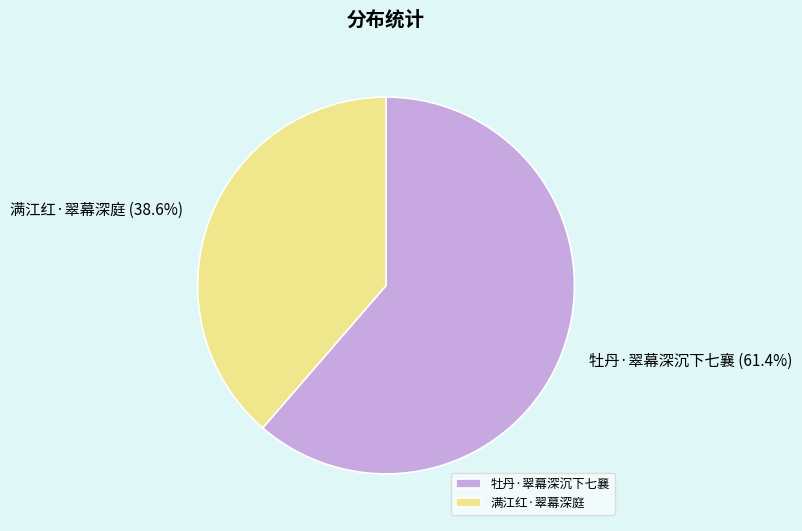

What percentage is the 满江红·翠幕深庭 slice, to the nearest percent?

39%